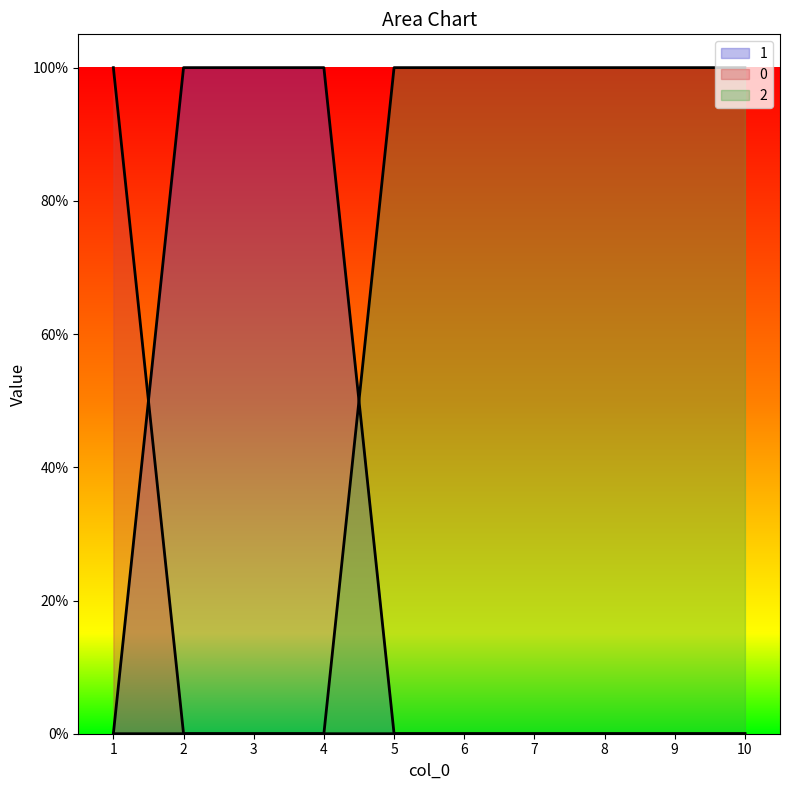

Which series has the largest total across all categories?

1